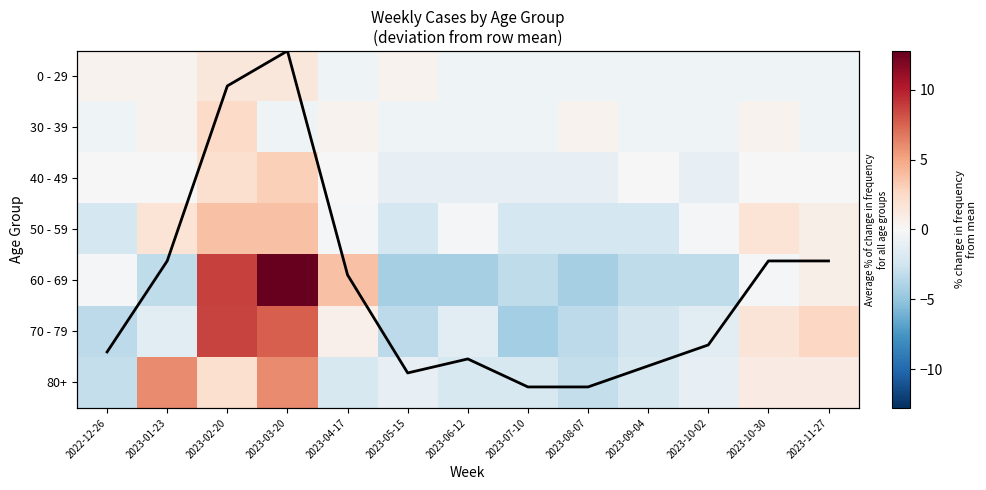

Rank the series at 2023-08-07 from highest to lowest value.

30 - 39, Total cases (scaled), 0 - 29, 40 - 49, 50 - 59, 80+, 70 - 79, 60 - 69